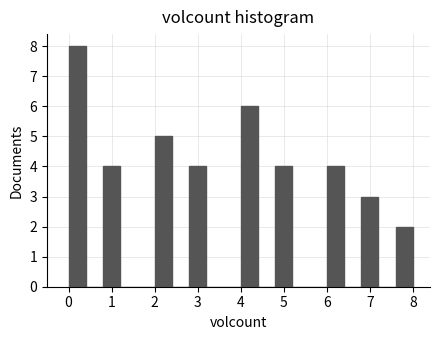

What is the height of the bar covering 4.8 to 5.2 on the x-axis? The values are not printed on the chart, so give them approximately, as read against the axis.

4